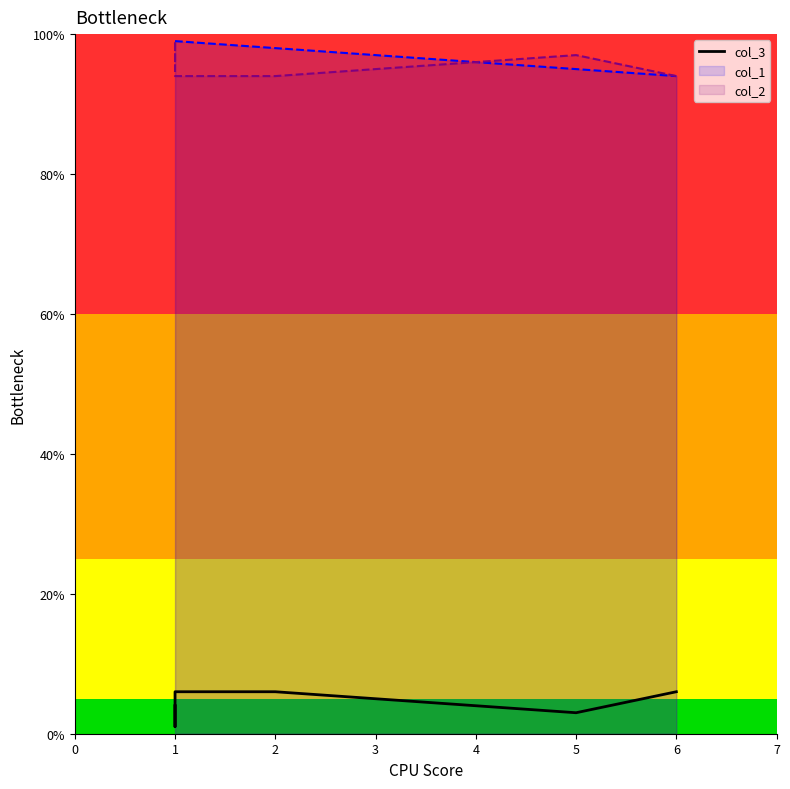

Between 2 and 1, which is larger?

2